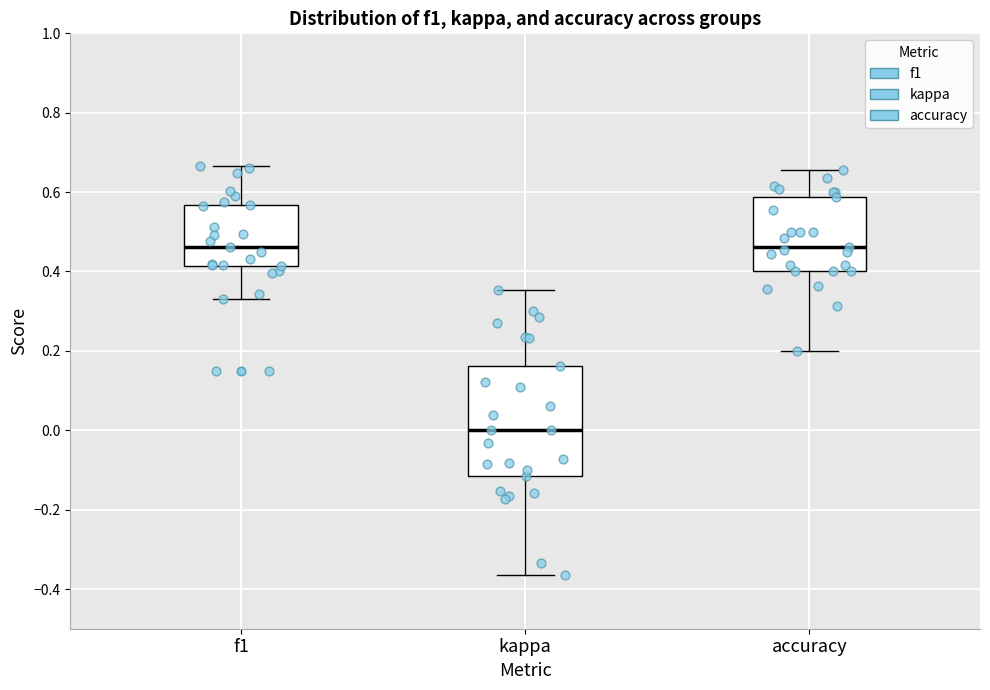

Reading left to right, transcribe this box plot: for each box, give where its median line is, the range the box spans, and where its two whiskers end, as read against the y-axis. The values are not printed on the chart, so give them approximately, as read against the axis.

f1: median 0.46, box 0.42 to 0.56, whiskers 0.34 to 0.66
kappa: median 0.00, box -0.12 to 0.16, whiskers -0.36 to 0.36
accuracy: median 0.46, box 0.40 to 0.58, whiskers 0.20 to 0.66